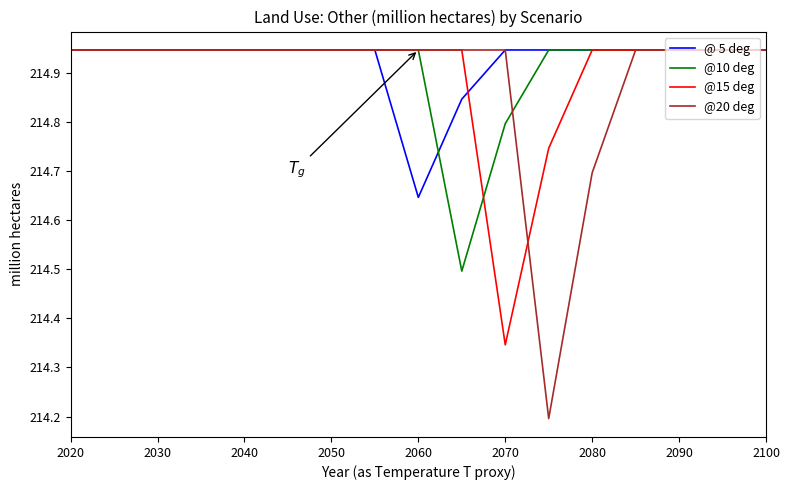

Which series has the widest spread of values?

@20 deg